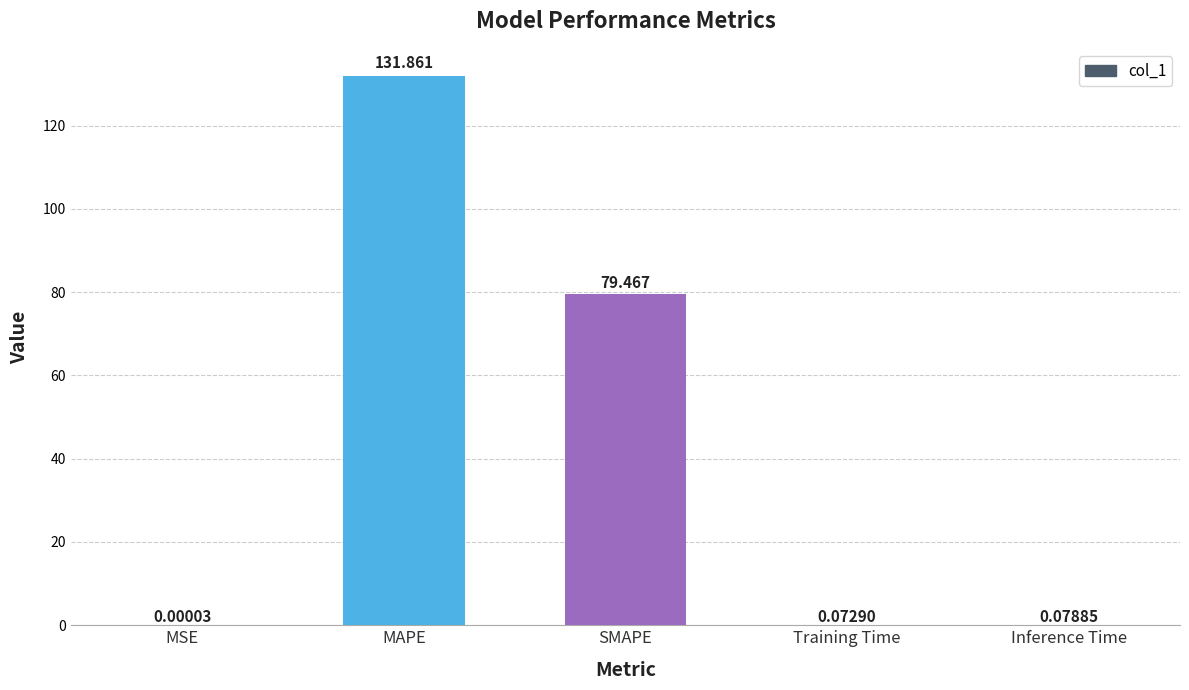

Are the bars horizontal?

No